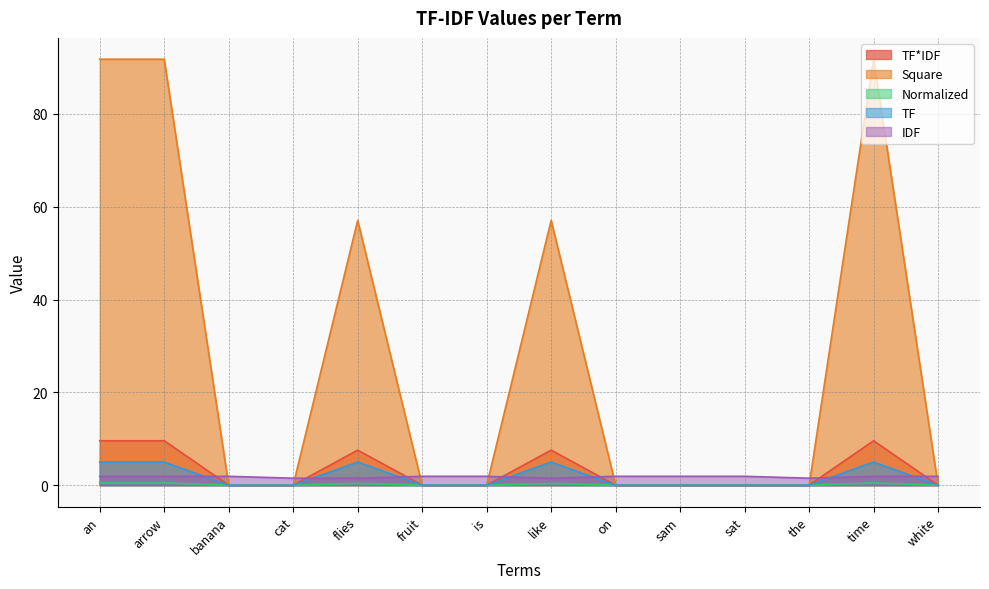

What is the label of the 14th point from the right?

an